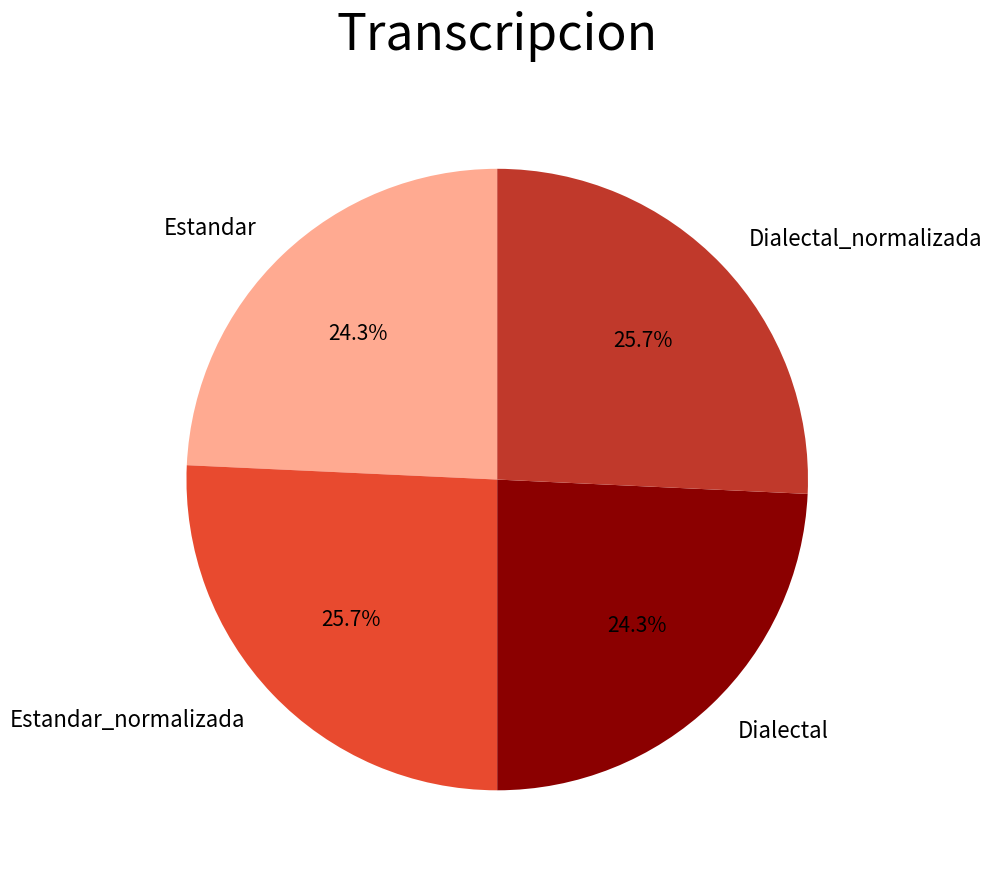

Does Dialectal_normalizada represent more than half of the total?

No